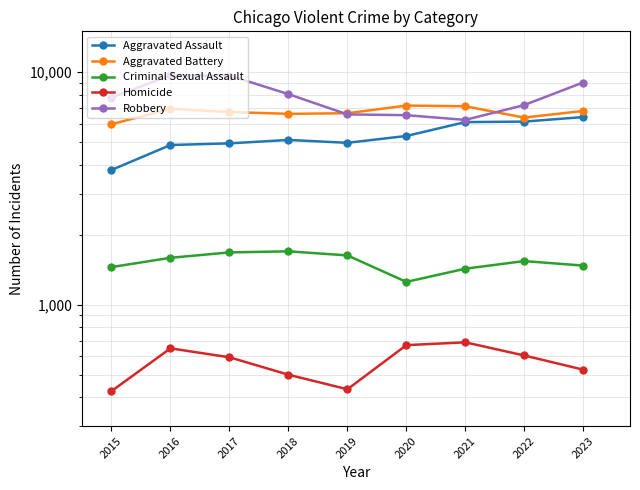

At which label is Homicide closest to 556?

2023